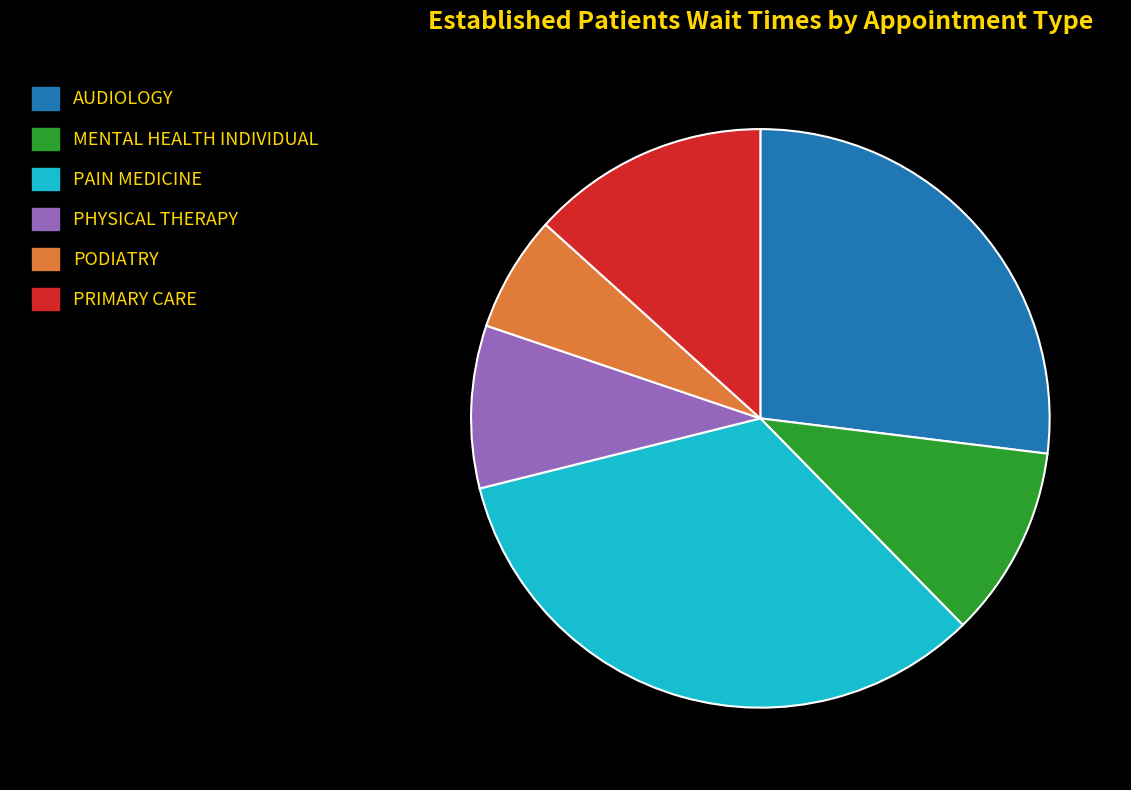

Approximately how many times larger is the value at AUDIOLOGY compared to PAIN MEDICINE?

0.8